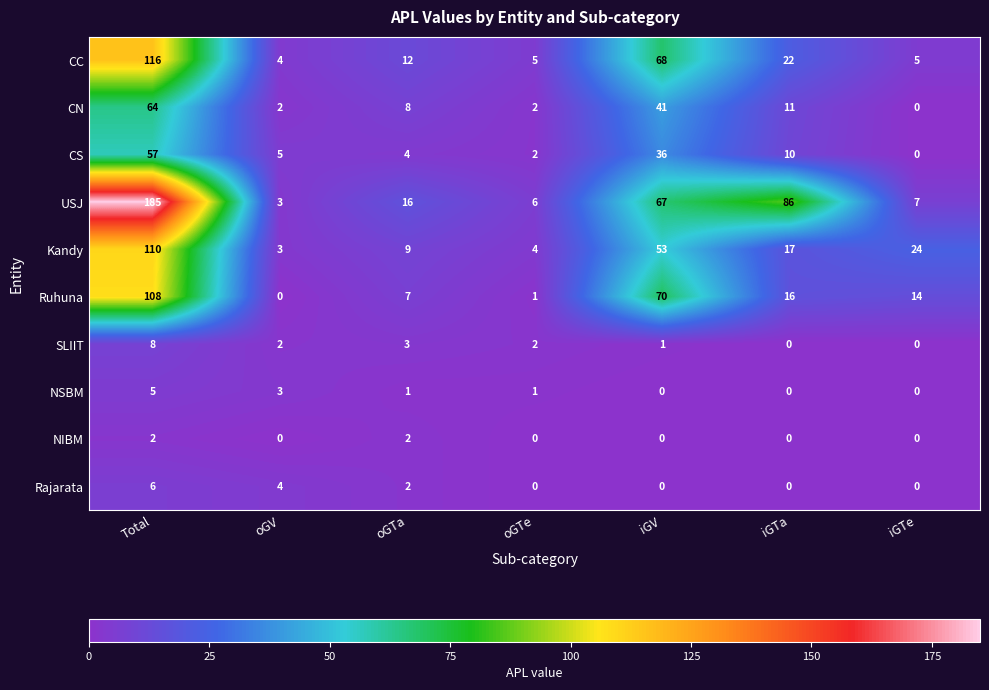

What value does the CN series have at iGTa?

11